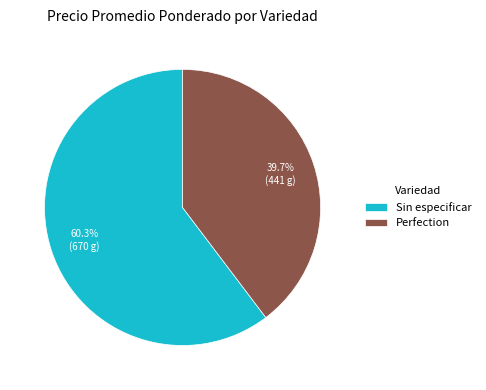

Combined, what portion of the pie is Sin especificar and Perfection?

100.0%